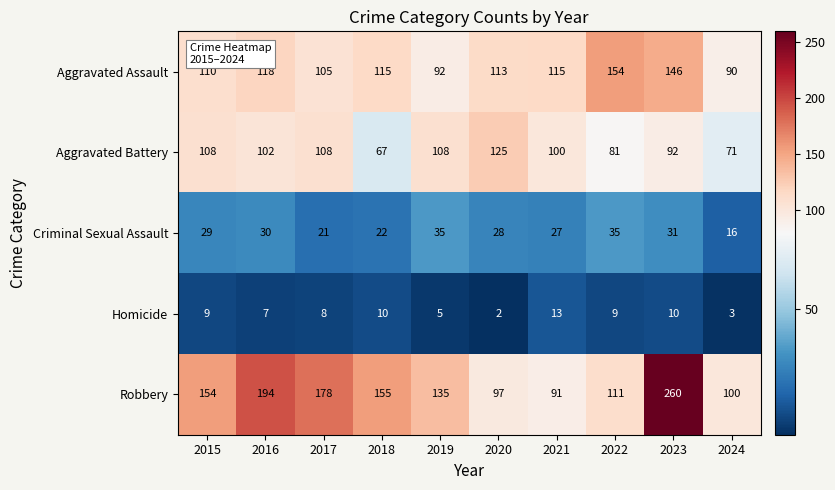

What is the difference between the maximum and minimum values in the Robbery series?

169